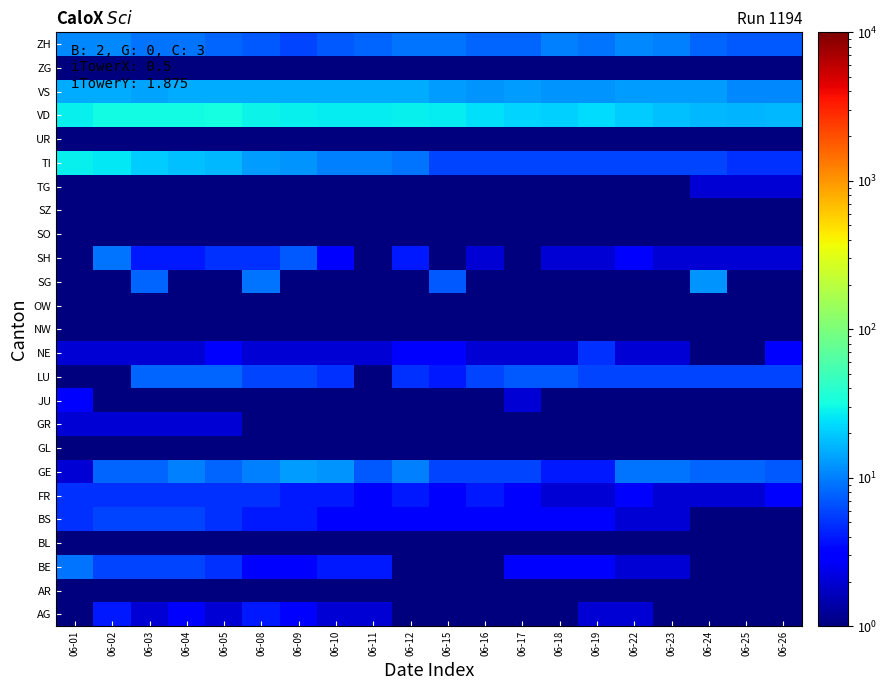

Which category has the highest value across all series?

06-05